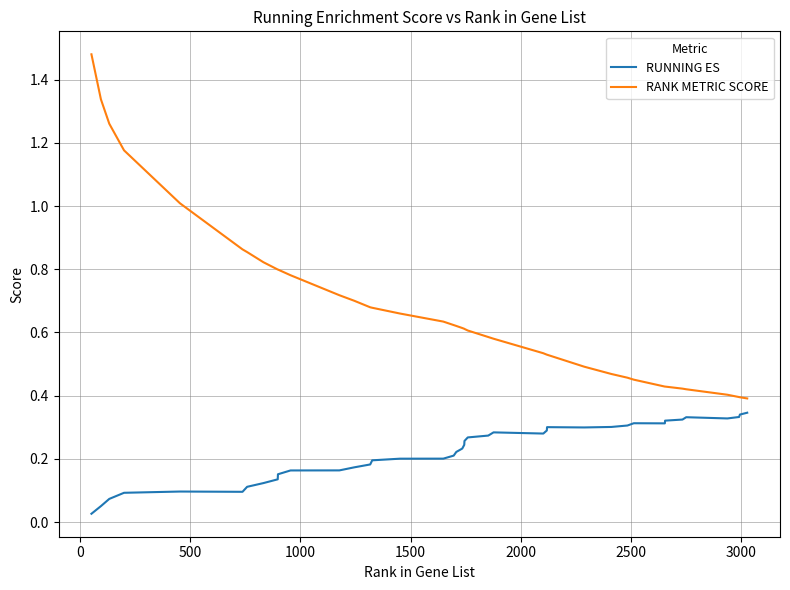

True or false: RANK METRIC SCORE and RUNNING ES intersect in this chart.

False